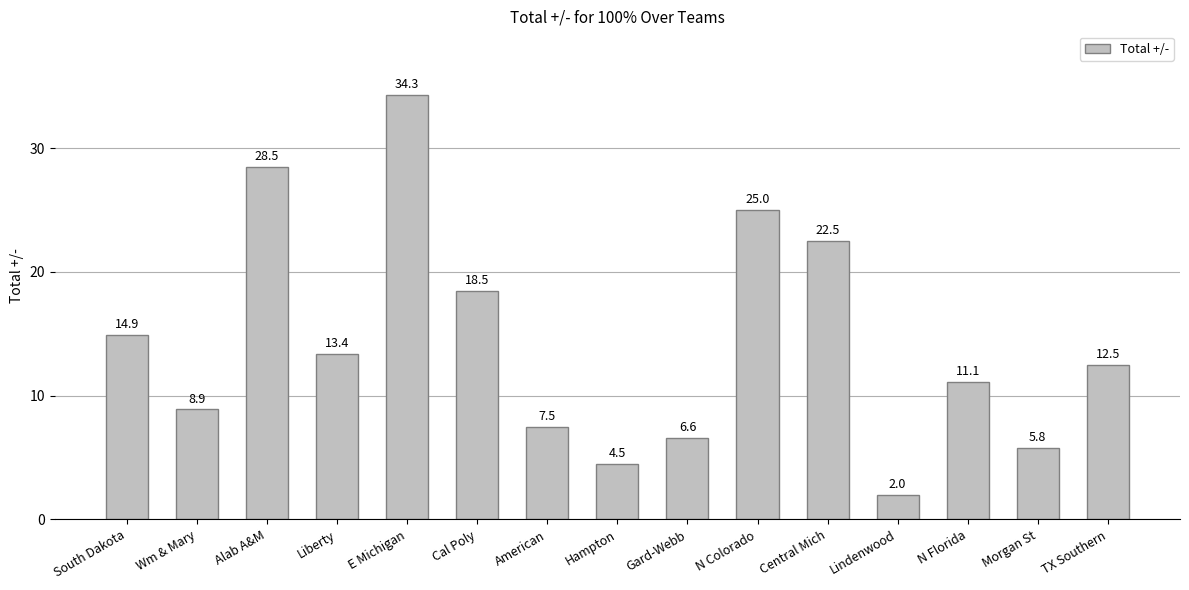

Rank the categories by value from lowest to highest.

Lindenwood, Hampton, Morgan St, Gard-Webb, American, Wm & Mary, N Florida, TX Southern, Liberty, South Dakota, Cal Poly, Central Mich, N Colorado, Alab A&M, E Michigan